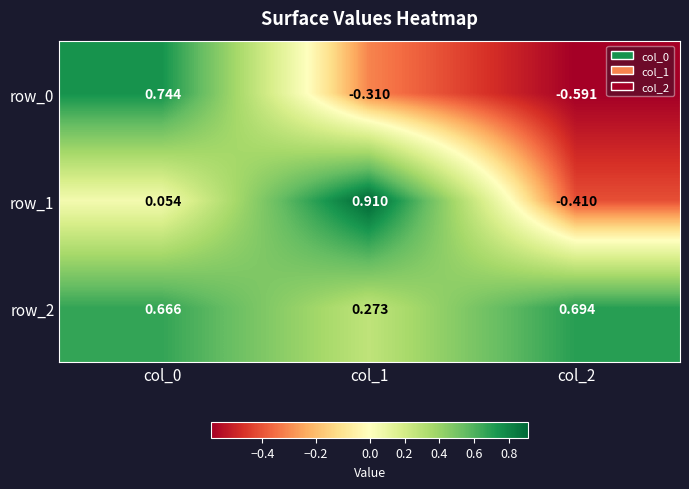

How many data points in row_0 are above 0?

1